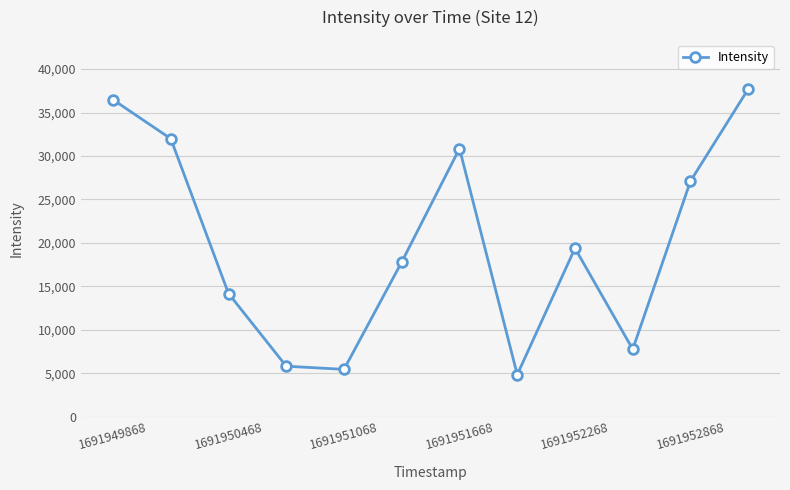

Does the chart display data point markers on the line(s)?

Yes